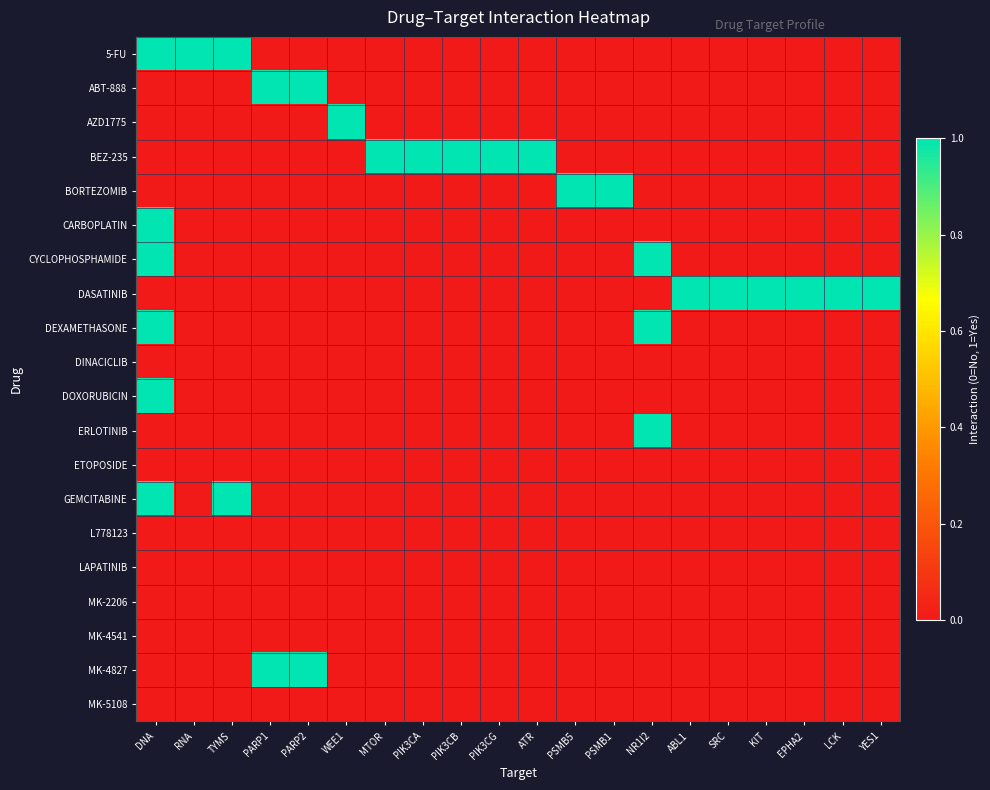

Reading left to right, extract all data points from this chart.

5-FU: DNA=1	RNA=1	TYMS=1	PARP1=0	PARP2=0	WEE1=0	MTOR=0	PIK3CA=0	PIK3CB=0	PIK3CG=0	ATR=0	PSMB5=0	PSMB1=0	NR1I2=0	ABL1=0	SRC=0	KIT=0	EPHA2=0	LCK=0	YES1=0
ABT-888: DNA=0	RNA=0	TYMS=0	PARP1=1	PARP2=1	WEE1=0	MTOR=0	PIK3CA=0	PIK3CB=0	PIK3CG=0	ATR=0	PSMB5=0	PSMB1=0	NR1I2=0	ABL1=0	SRC=0	KIT=0	EPHA2=0	LCK=0	YES1=0
AZD1775: DNA=0	RNA=0	TYMS=0	PARP1=0	PARP2=0	WEE1=1	MTOR=0	PIK3CA=0	PIK3CB=0	PIK3CG=0	ATR=0	PSMB5=0	PSMB1=0	NR1I2=0	ABL1=0	SRC=0	KIT=0	EPHA2=0	LCK=0	YES1=0
BEZ-235: DNA=0	RNA=0	TYMS=0	PARP1=0	PARP2=0	WEE1=0	MTOR=1	PIK3CA=1	PIK3CB=1	PIK3CG=1	ATR=1	PSMB5=0	PSMB1=0	NR1I2=0	ABL1=0	SRC=0	KIT=0	EPHA2=0	LCK=0	YES1=0
BORTEZOMIB: DNA=0	RNA=0	TYMS=0	PARP1=0	PARP2=0	WEE1=0	MTOR=0	PIK3CA=0	PIK3CB=0	PIK3CG=0	ATR=0	PSMB5=1	PSMB1=1	NR1I2=0	ABL1=0	SRC=0	KIT=0	EPHA2=0	LCK=0	YES1=0
CARBOPLATIN: DNA=1	RNA=0	TYMS=0	PARP1=0	PARP2=0	WEE1=0	MTOR=0	PIK3CA=0	PIK3CB=0	PIK3CG=0	ATR=0	PSMB5=0	PSMB1=0	NR1I2=0	ABL1=0	SRC=0	KIT=0	EPHA2=0	LCK=0	YES1=0
CYCLOPHOSPHAMIDE: DNA=1	RNA=0	TYMS=0	PARP1=0	PARP2=0	WEE1=0	MTOR=0	PIK3CA=0	PIK3CB=0	PIK3CG=0	ATR=0	PSMB5=0	PSMB1=0	NR1I2=1	ABL1=0	SRC=0	KIT=0	EPHA2=0	LCK=0	YES1=0
DASATINIB: DNA=0	RNA=0	TYMS=0	PARP1=0	PARP2=0	WEE1=0	MTOR=0	PIK3CA=0	PIK3CB=0	PIK3CG=0	ATR=0	PSMB5=0	PSMB1=0	NR1I2=0	ABL1=1	SRC=1	KIT=1	EPHA2=1	LCK=1	YES1=1
DEXAMETHASONE: DNA=1	RNA=0	TYMS=0	PARP1=0	PARP2=0	WEE1=0	MTOR=0	PIK3CA=0	PIK3CB=0	PIK3CG=0	ATR=0	PSMB5=0	PSMB1=0	NR1I2=1	ABL1=0	SRC=0	KIT=0	EPHA2=0	LCK=0	YES1=0
DINACICLIB: DNA=0	RNA=0	TYMS=0	PARP1=0	PARP2=0	WEE1=0	MTOR=0	PIK3CA=0	PIK3CB=0	PIK3CG=0	ATR=0	PSMB5=0	PSMB1=0	NR1I2=0	ABL1=0	SRC=0	KIT=0	EPHA2=0	LCK=0	YES1=0
DOXORUBICIN: DNA=1	RNA=0	TYMS=0	PARP1=0	PARP2=0	WEE1=0	MTOR=0	PIK3CA=0	PIK3CB=0	PIK3CG=0	ATR=0	PSMB5=0	PSMB1=0	NR1I2=0	ABL1=0	SRC=0	KIT=0	EPHA2=0	LCK=0	YES1=0
ERLOTINIB: DNA=0	RNA=0	TYMS=0	PARP1=0	PARP2=0	WEE1=0	MTOR=0	PIK3CA=0	PIK3CB=0	PIK3CG=0	ATR=0	PSMB5=0	PSMB1=0	NR1I2=1	ABL1=0	SRC=0	KIT=0	EPHA2=0	LCK=0	YES1=0
ETOPOSIDE: DNA=0	RNA=0	TYMS=0	PARP1=0	PARP2=0	WEE1=0	MTOR=0	PIK3CA=0	PIK3CB=0	PIK3CG=0	ATR=0	PSMB5=0	PSMB1=0	NR1I2=0	ABL1=0	SRC=0	KIT=0	EPHA2=0	LCK=0	YES1=0
GEMCITABINE: DNA=1	RNA=0	TYMS=1	PARP1=0	PARP2=0	WEE1=0	MTOR=0	PIK3CA=0	PIK3CB=0	PIK3CG=0	ATR=0	PSMB5=0	PSMB1=0	NR1I2=0	ABL1=0	SRC=0	KIT=0	EPHA2=0	LCK=0	YES1=0
L778123: DNA=0	RNA=0	TYMS=0	PARP1=0	PARP2=0	WEE1=0	MTOR=0	PIK3CA=0	PIK3CB=0	PIK3CG=0	ATR=0	PSMB5=0	PSMB1=0	NR1I2=0	ABL1=0	SRC=0	KIT=0	EPHA2=0	LCK=0	YES1=0
LAPATINIB: DNA=0	RNA=0	TYMS=0	PARP1=0	PARP2=0	WEE1=0	MTOR=0	PIK3CA=0	PIK3CB=0	PIK3CG=0	ATR=0	PSMB5=0	PSMB1=0	NR1I2=0	ABL1=0	SRC=0	KIT=0	EPHA2=0	LCK=0	YES1=0
MK-2206: DNA=0	RNA=0	TYMS=0	PARP1=0	PARP2=0	WEE1=0	MTOR=0	PIK3CA=0	PIK3CB=0	PIK3CG=0	ATR=0	PSMB5=0	PSMB1=0	NR1I2=0	ABL1=0	SRC=0	KIT=0	EPHA2=0	LCK=0	YES1=0
MK-4541: DNA=0	RNA=0	TYMS=0	PARP1=0	PARP2=0	WEE1=0	MTOR=0	PIK3CA=0	PIK3CB=0	PIK3CG=0	ATR=0	PSMB5=0	PSMB1=0	NR1I2=0	ABL1=0	SRC=0	KIT=0	EPHA2=0	LCK=0	YES1=0
MK-4827: DNA=0	RNA=0	TYMS=0	PARP1=1	PARP2=1	WEE1=0	MTOR=0	PIK3CA=0	PIK3CB=0	PIK3CG=0	ATR=0	PSMB5=0	PSMB1=0	NR1I2=0	ABL1=0	SRC=0	KIT=0	EPHA2=0	LCK=0	YES1=0
MK-5108: DNA=0	RNA=0	TYMS=0	PARP1=0	PARP2=0	WEE1=0	MTOR=0	PIK3CA=0	PIK3CB=0	PIK3CG=0	ATR=0	PSMB5=0	PSMB1=0	NR1I2=0	ABL1=0	SRC=0	KIT=0	EPHA2=0	LCK=0	YES1=0